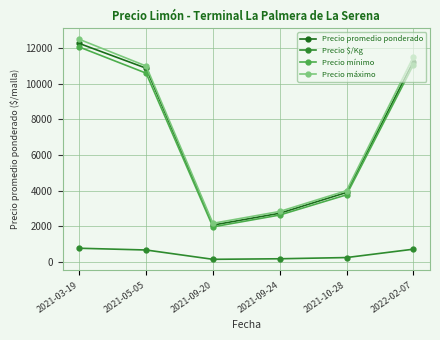

Rank the series by their maximum value, from lowest to highest.

Precio $/Kg, Precio mínimo, Precio promedio ponderado, Precio máximo